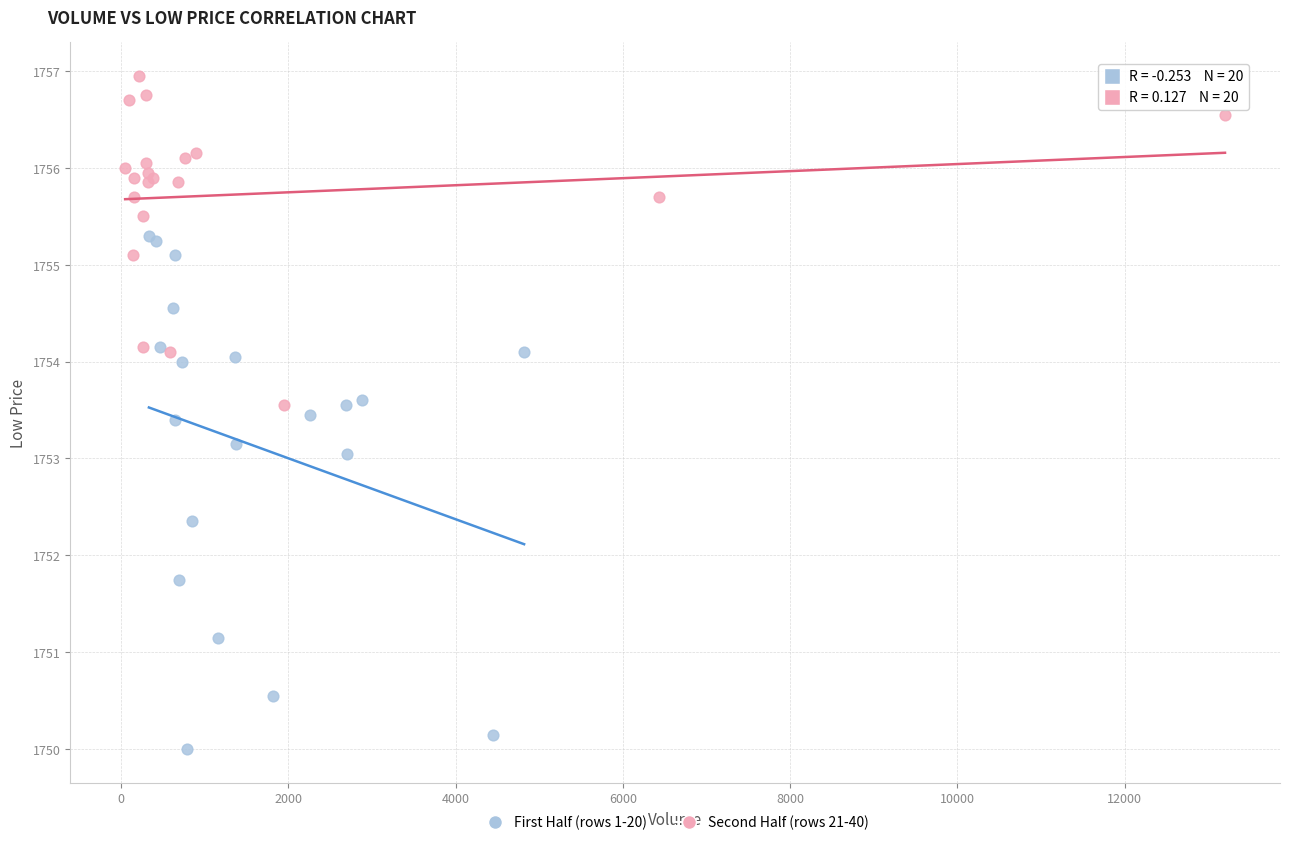

Which series has the widest spread of Y values?

First Half (rows 1-20)